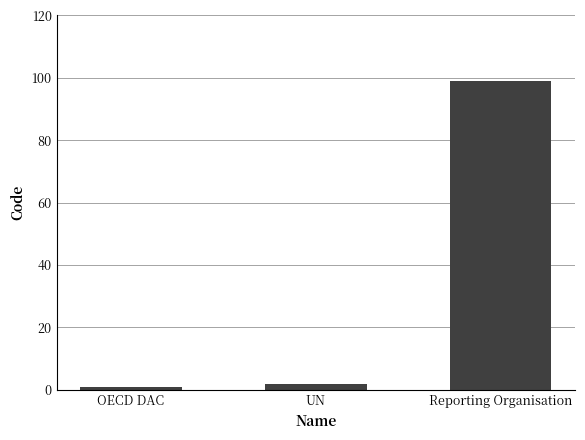

How many distinct data groups are displayed?

1